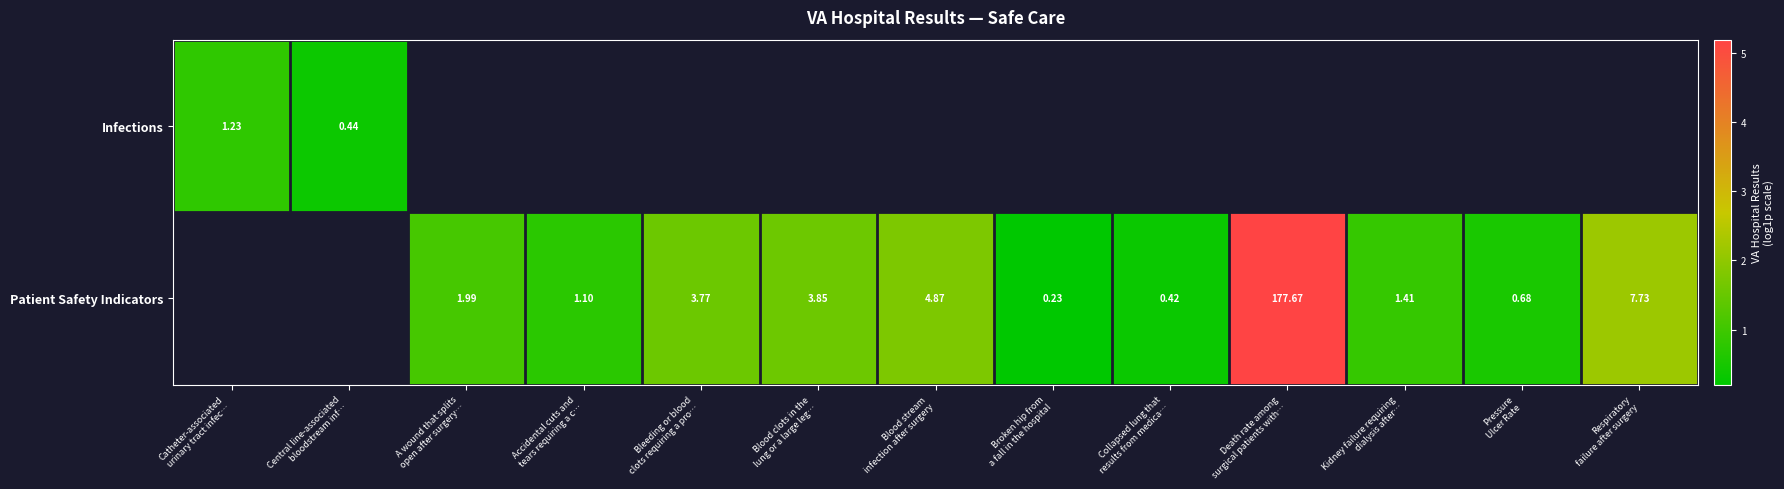

What is the minimum value for Infections?

0.4